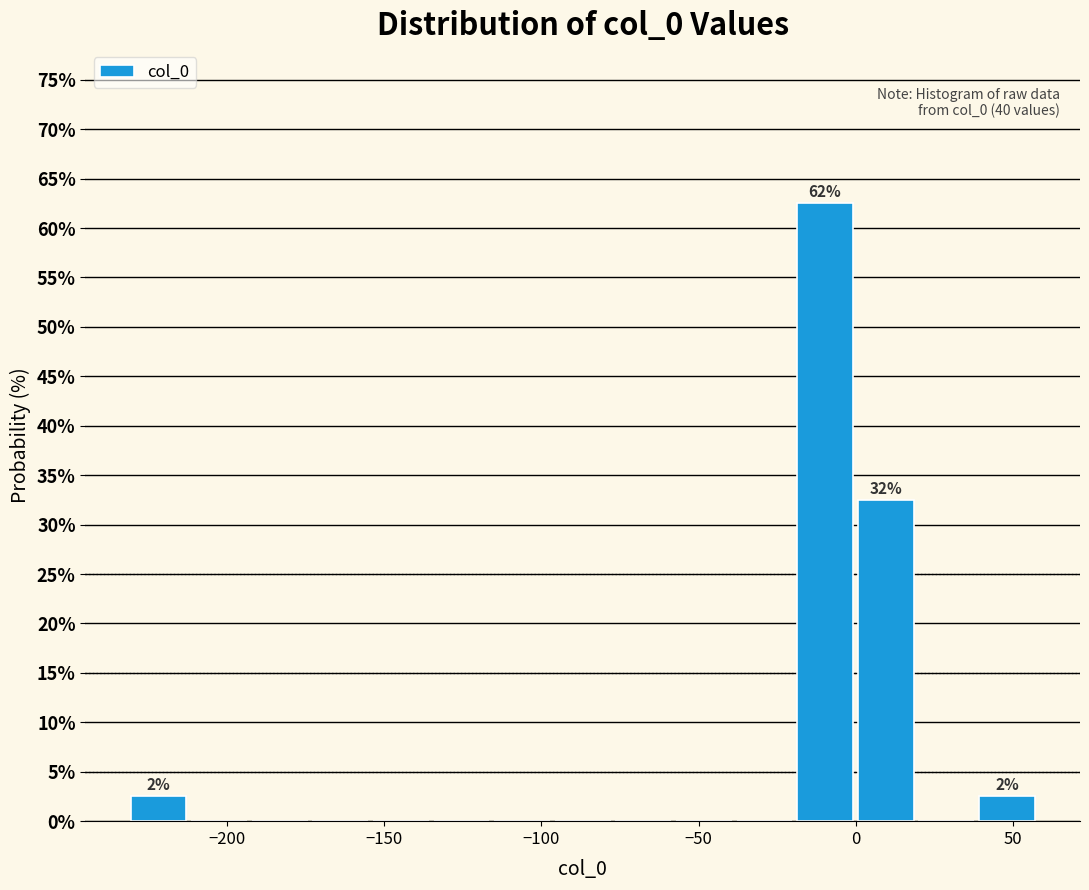

Around what value on the x-axis is the tallest bar? Give the approximate position of its centre, as read against the axis.

-10